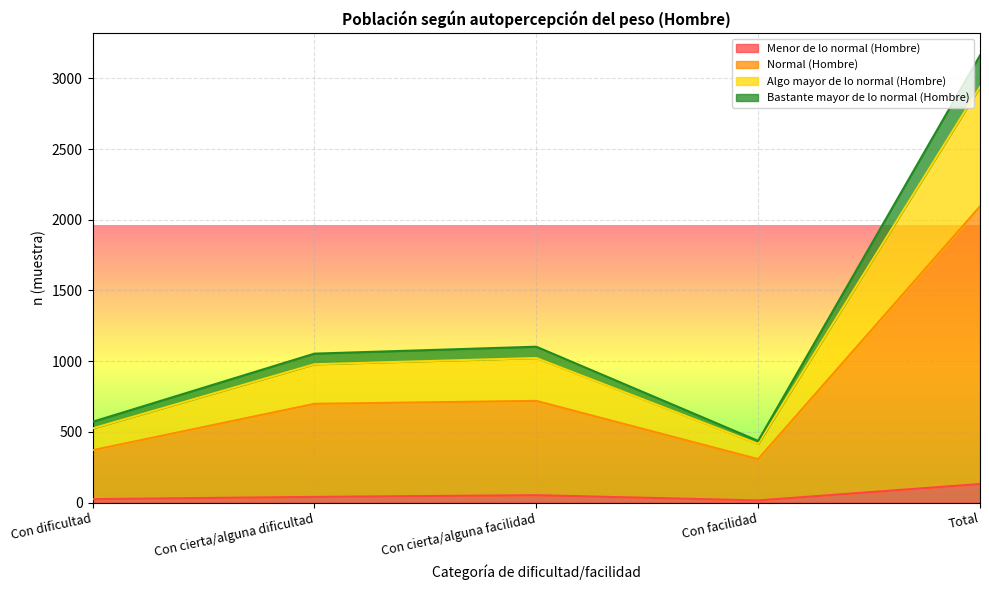

At which label does Normal (Hombre) first exceed 698?

Con cierta/alguna facilidad